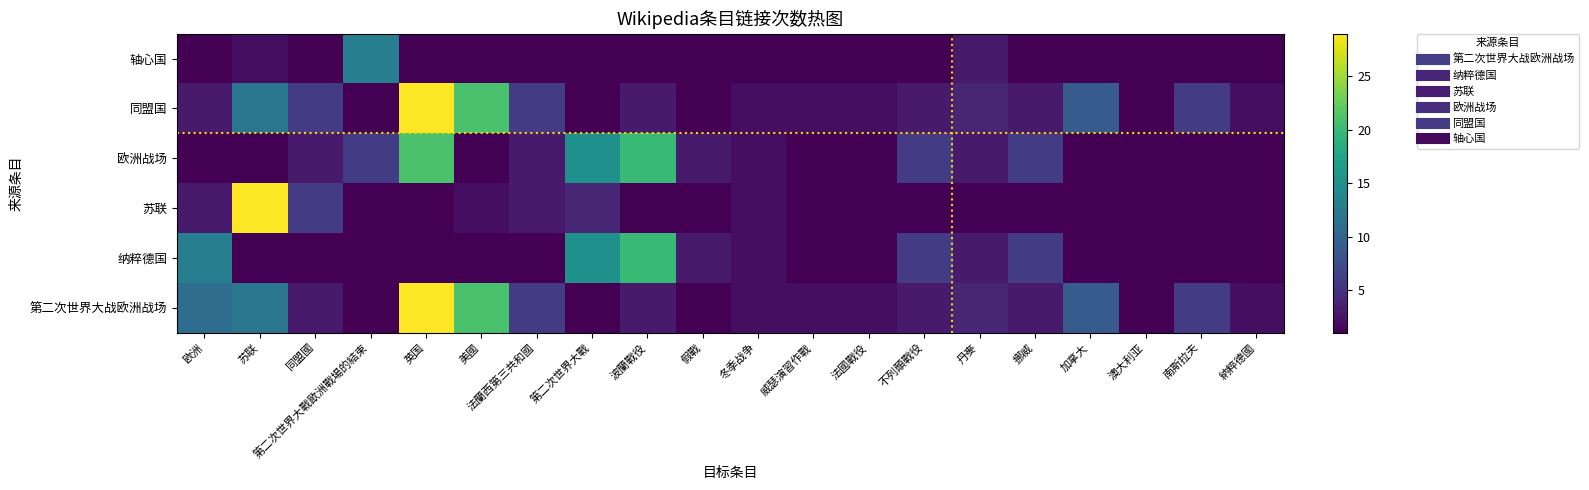

Which has a higher value, 納粹德國 or 法蘭西第三共和國?

法蘭西第三共和國